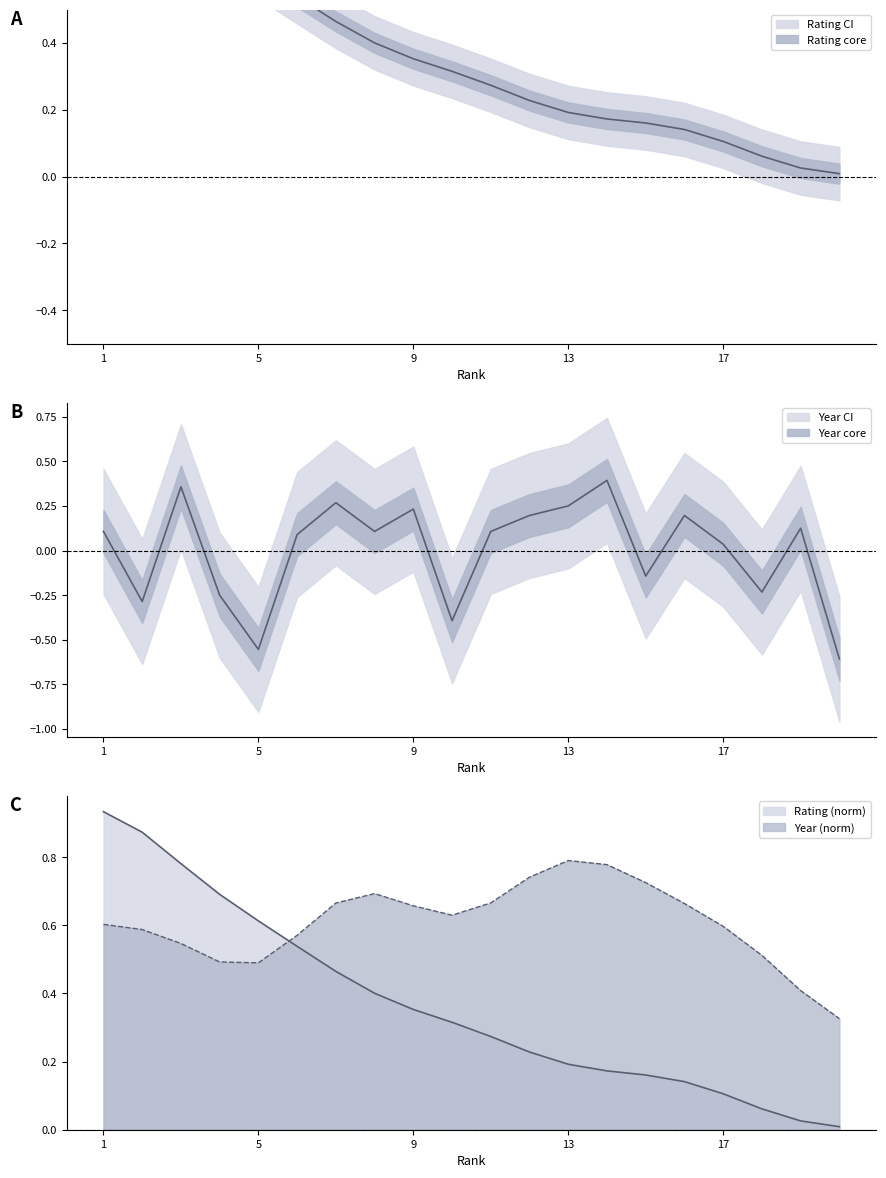

Reading left to right, list all the values displayed in this chart.

Rating: 1=0.9	2=0.9	3=0.8	4=0.7	5=0.6	6=0.5	7=0.5	8=0.4	9=0.4	10=0.3	11=0.3	12=0.2	13=0.2	14=0.2	15=0.2	16=0.1	17=0.1	18=0.1	19=0.0	20=0.0
Year: 1=0.1	2=-0.3	3=0.4	4=-0.2	5=-0.6	6=0.1	7=0.3	8=0.1	9=0.2	10=-0.4	11=0.1	12=0.2	13=0.2	14=0.4	15=-0.1	16=0.2	17=0.0	18=-0.2	19=0.1	20=-0.6